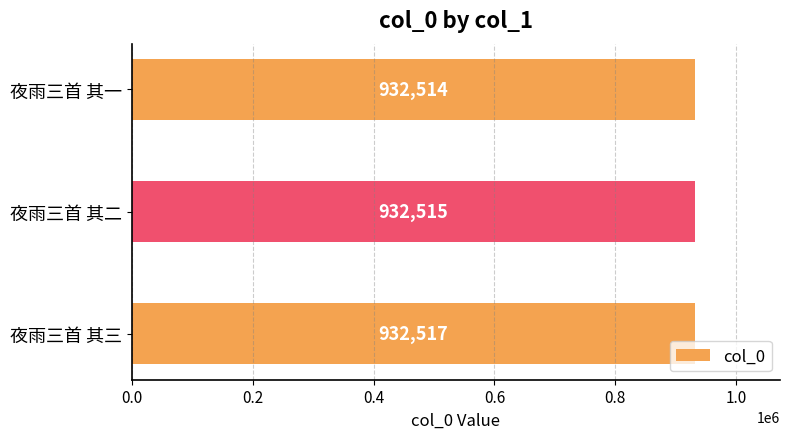

Reading top to bottom, extract all data points from this chart.

932514	932515	932517